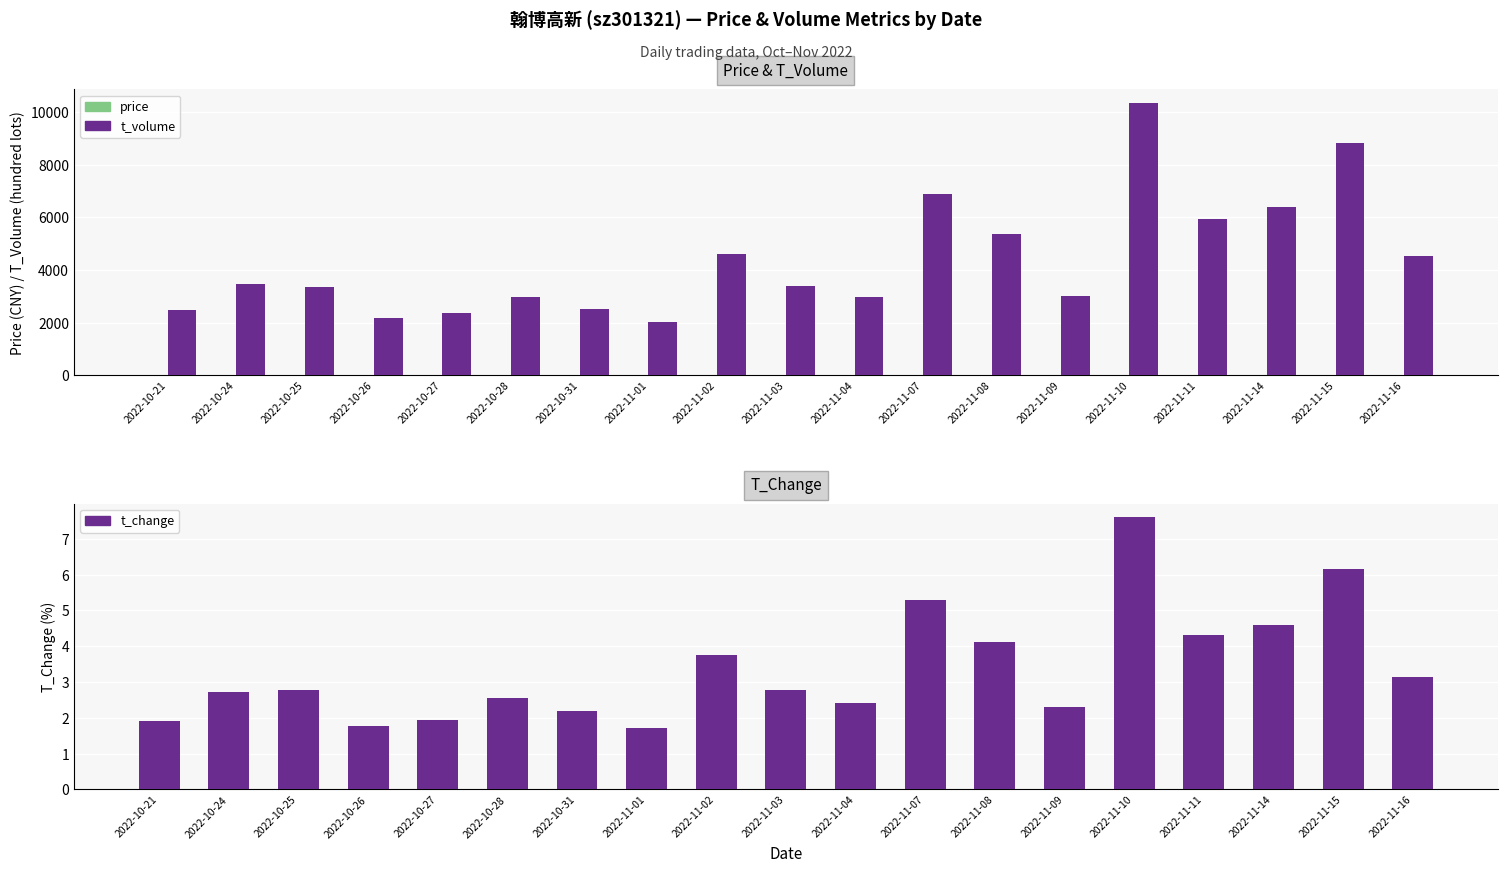

The t_change series shows 2.7 at 2022-10-24. True or false?

True